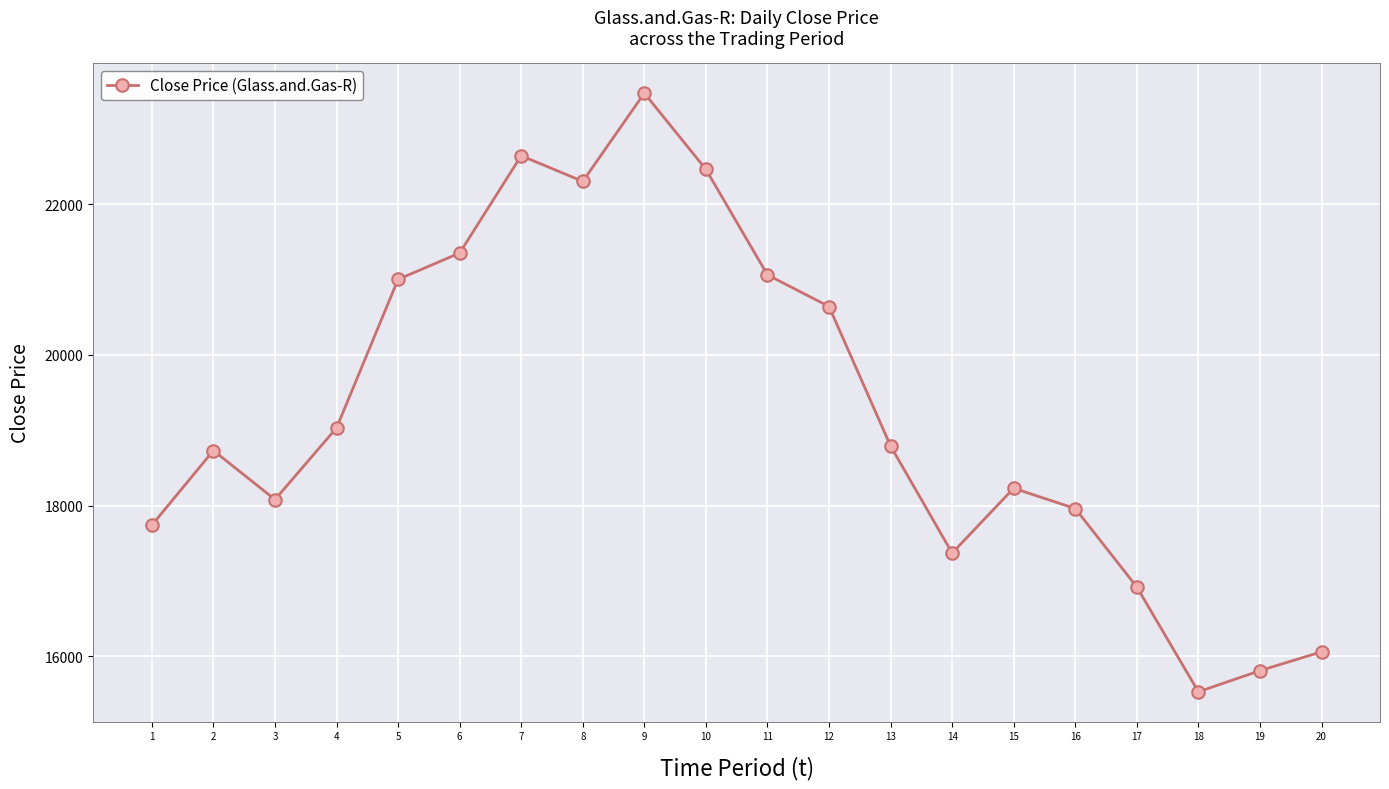

Which category has the highest value across all series?

9